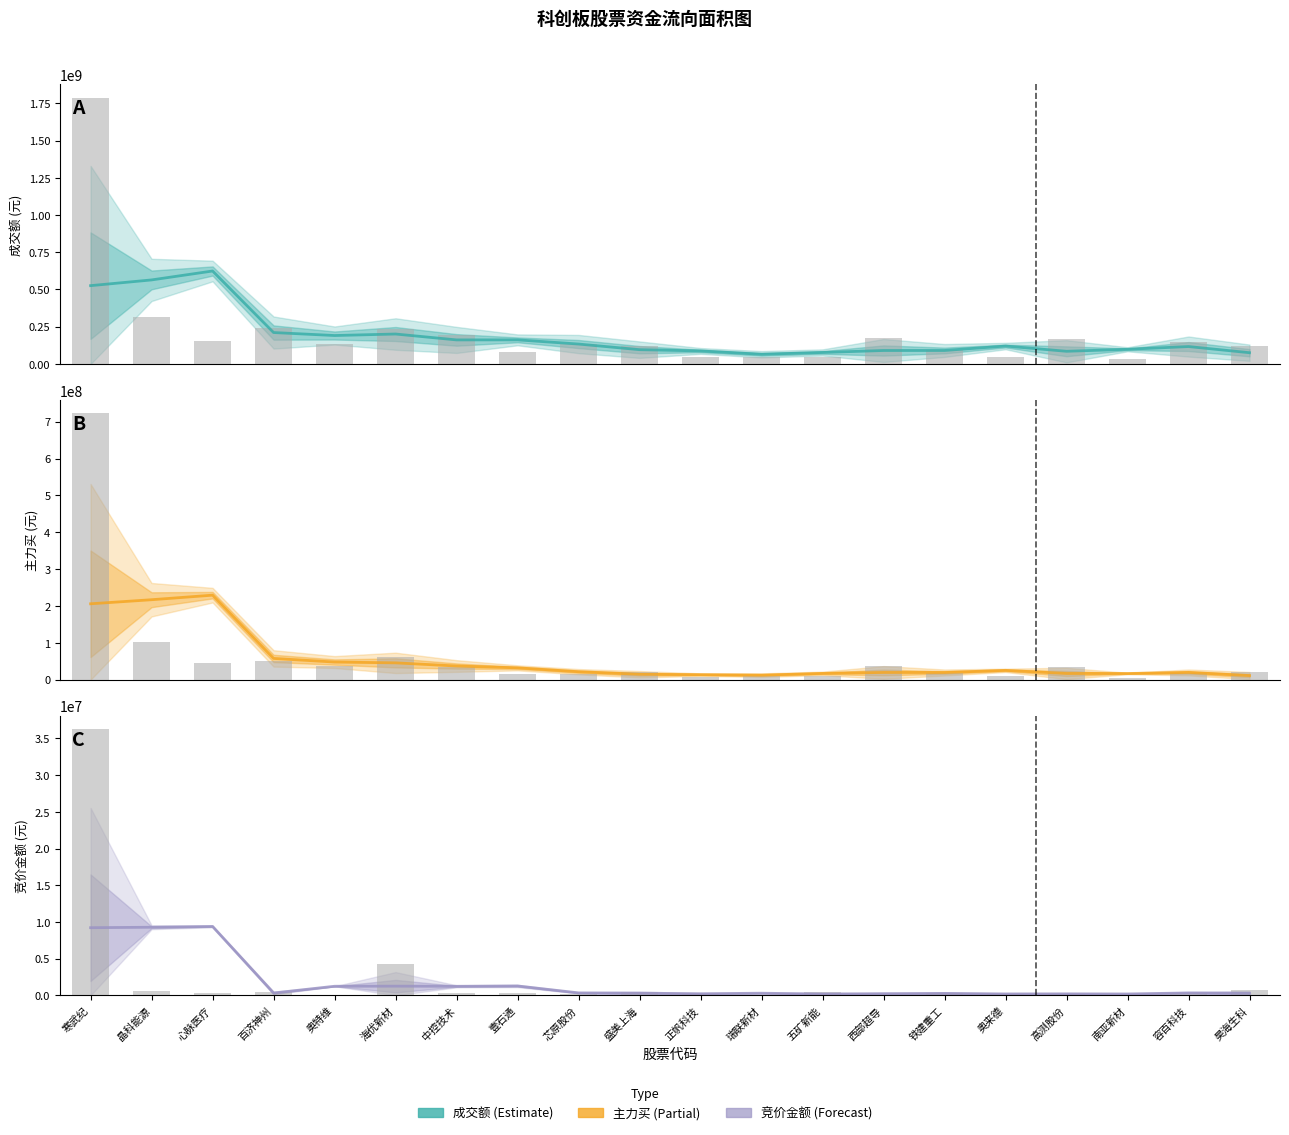

Between 百济神州 and 西部超导, which series saw the biggest shift?

成交额